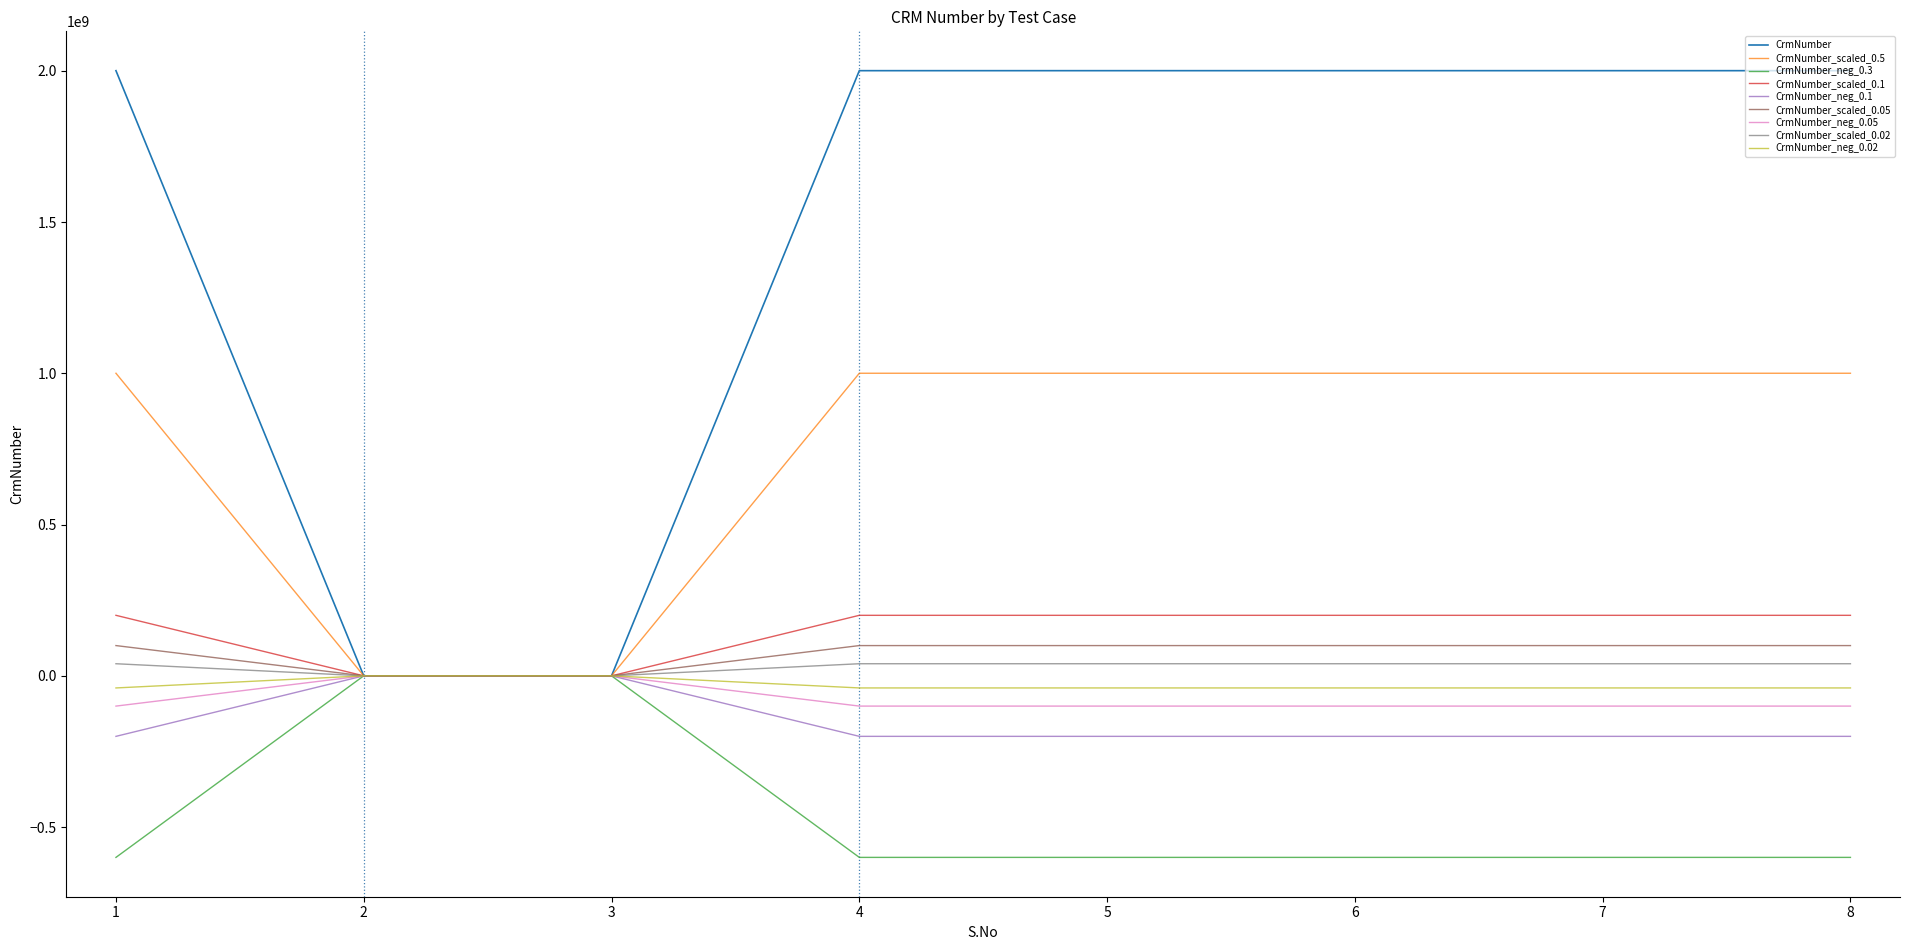

Is the value of CrmNumber_neg_0.1 at 2 greater than the value of CrmNumber_scaled_0.5 at 1?

No